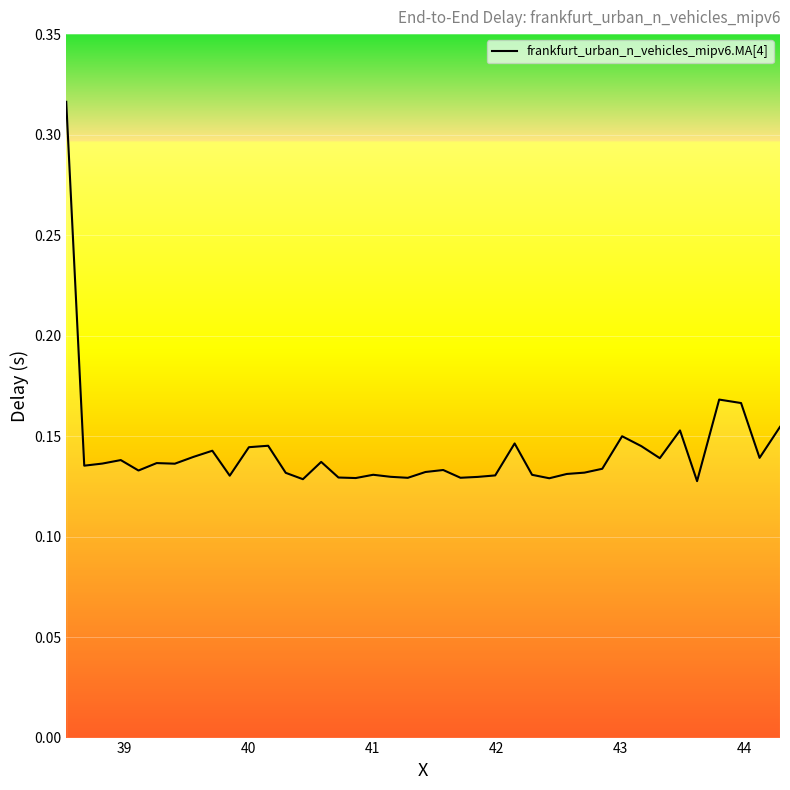

What is the sum of all values?

5.7